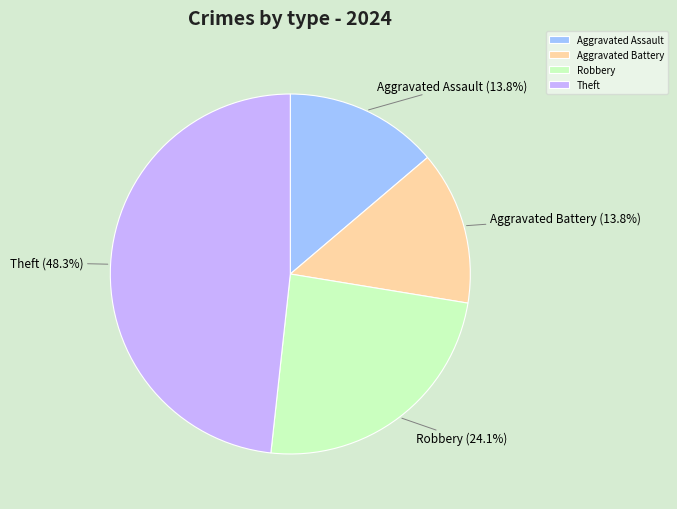

The Aggravated Assault slice represents 14% of the pie. True or false?

True